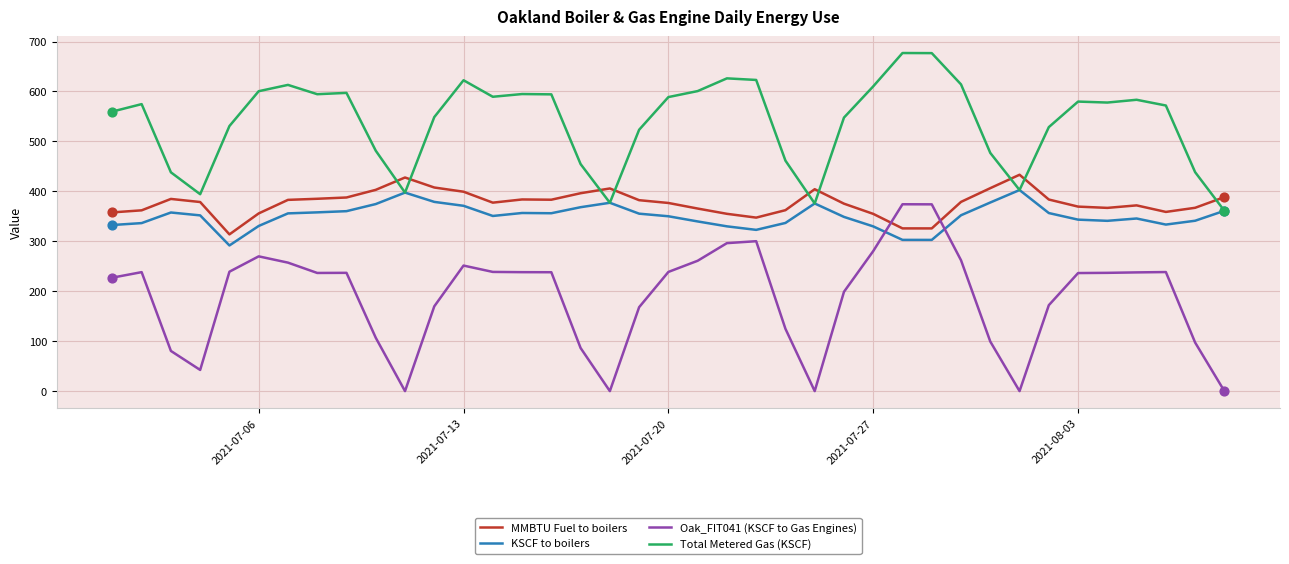

At how many categories does at least one series exceed 98?

39